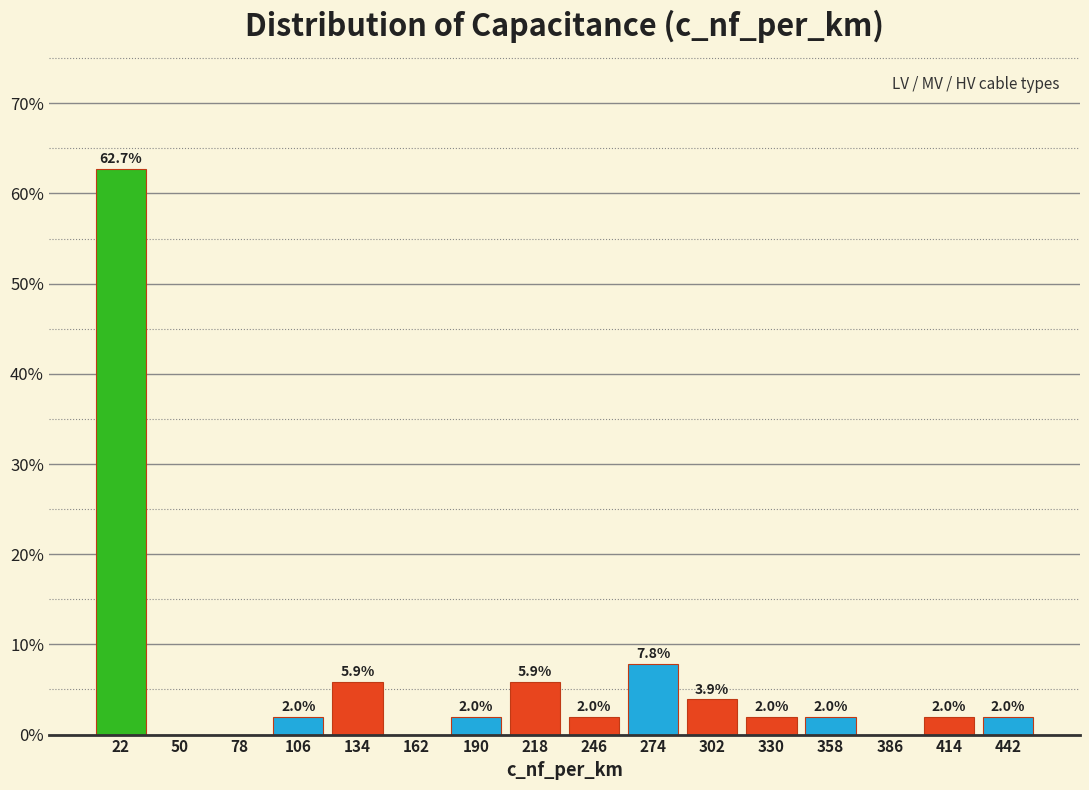

Which range on the x-axis has the tallest bar?

8 to 36